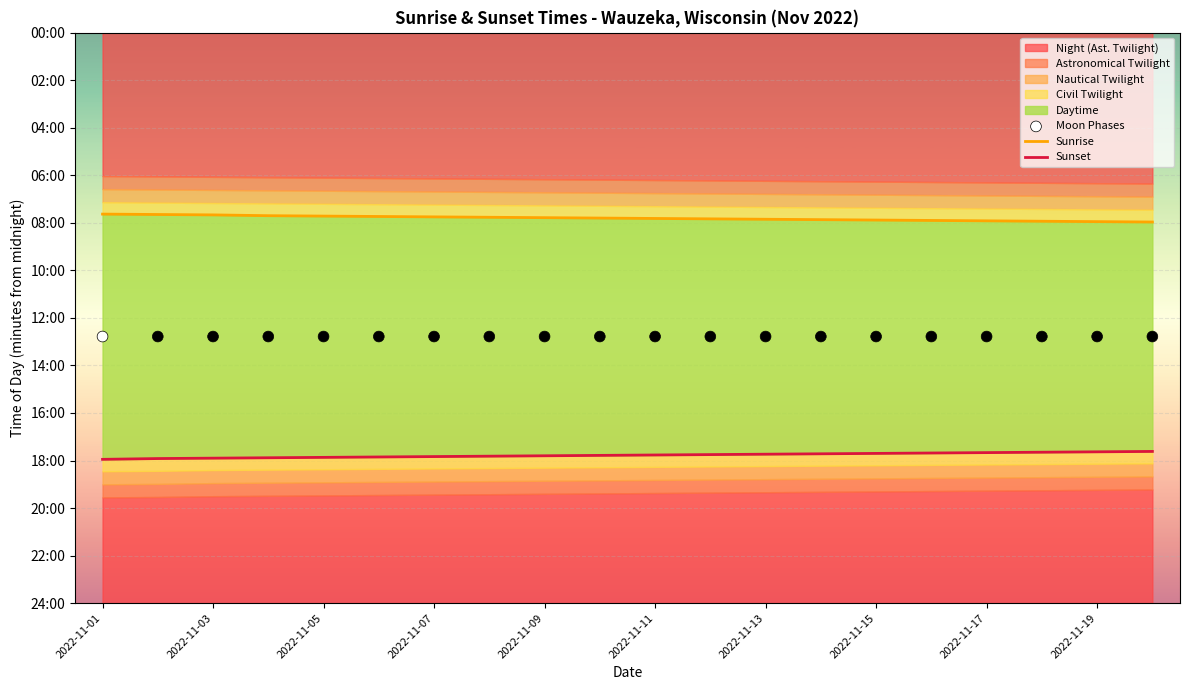

Which series has the largest total across all categories?

Sunset